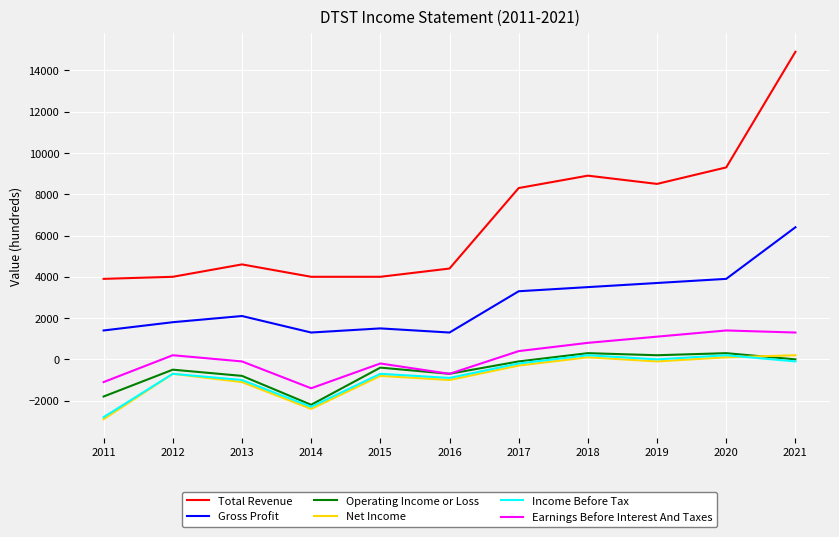

True or false: Income Before Tax has a value of -922 at 2014.

False